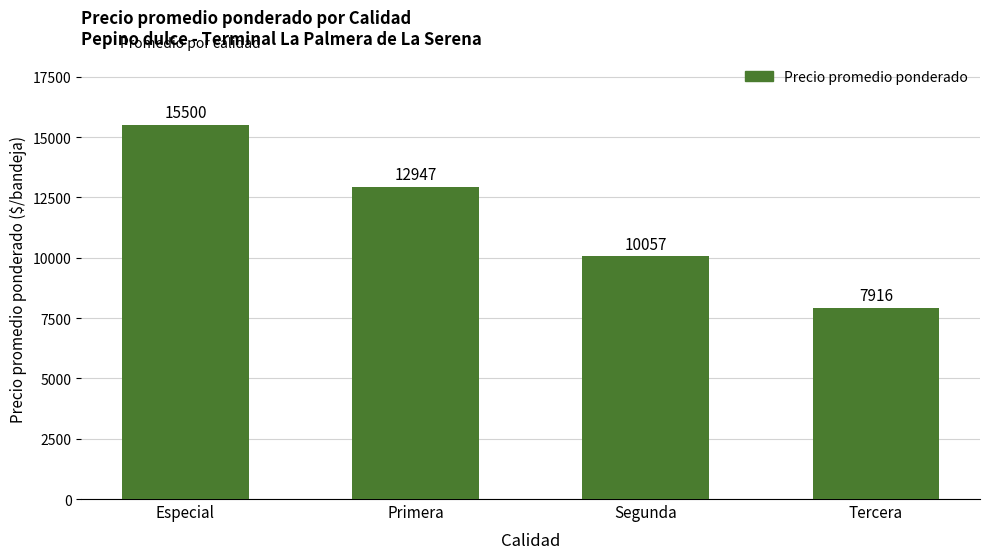

The chart shows a value of 13155 at Tercera. True or false?

False